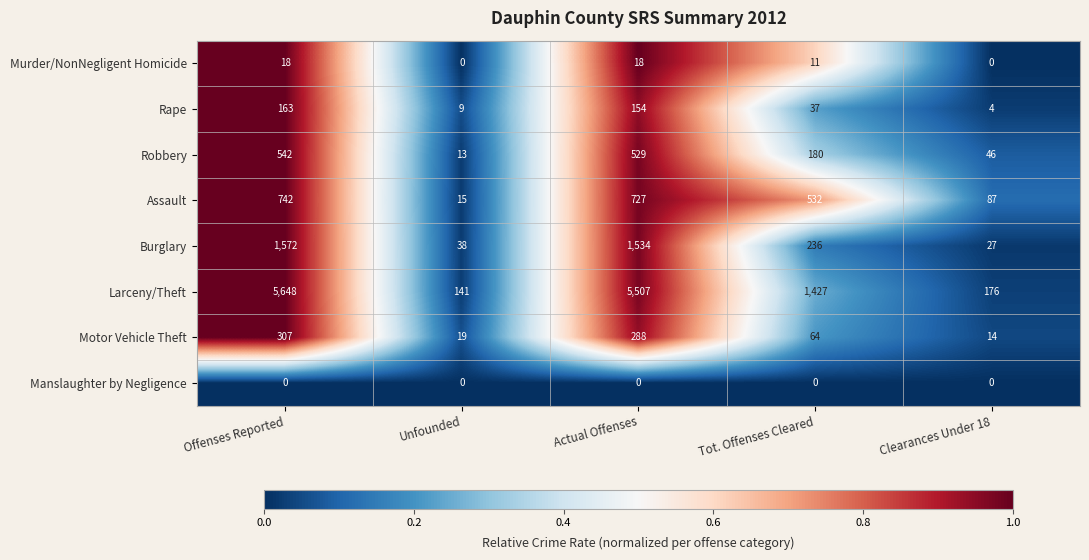

List the series in order of their peak value, lowest first.

Manslaughter by Negligence, Murder/NonNegligent Homicide, Rape, Motor Vehicle Theft, Robbery, Assault, Burglary, Larceny/Theft